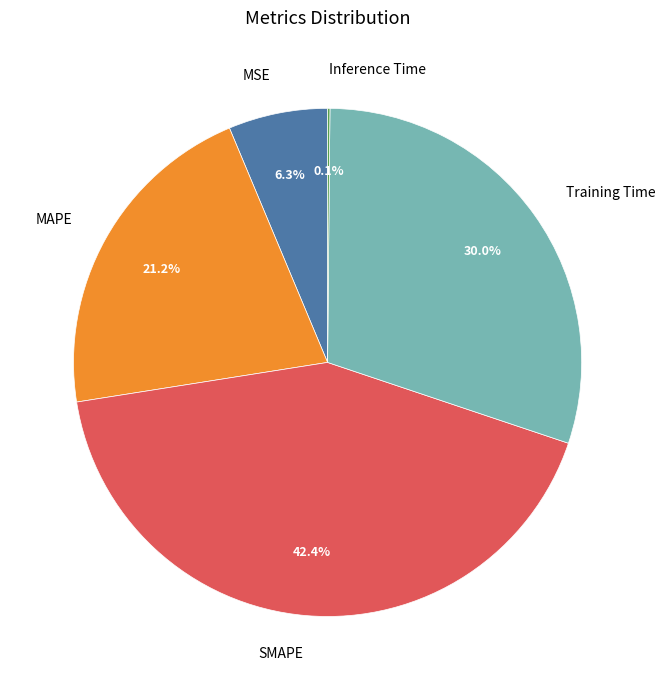

Which slice is the largest?

SMAPE